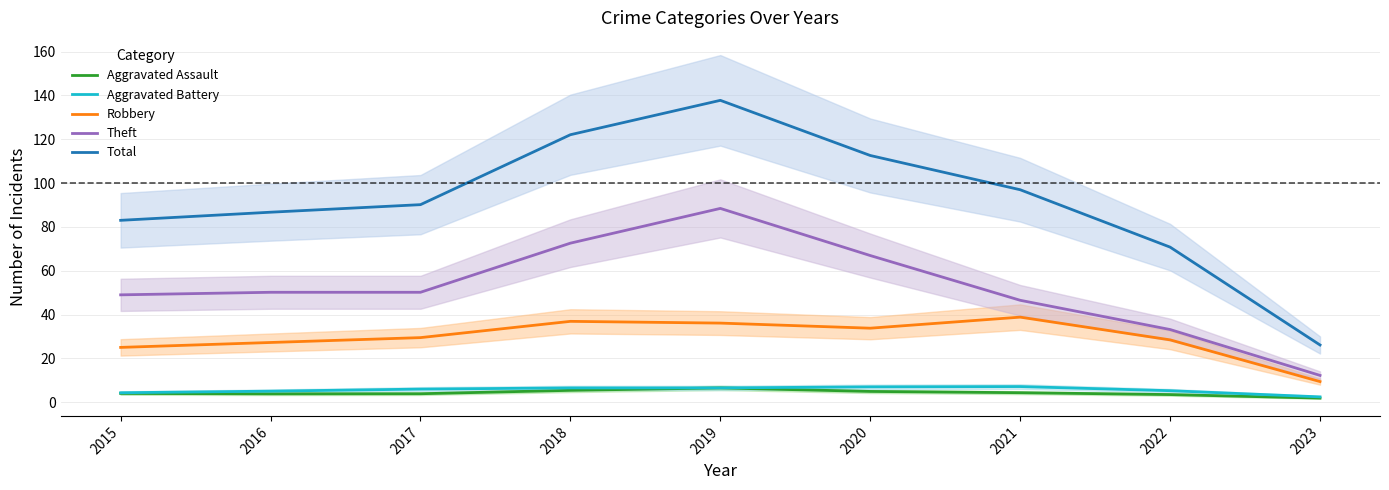

Read the Theft value at 2017.

50.1